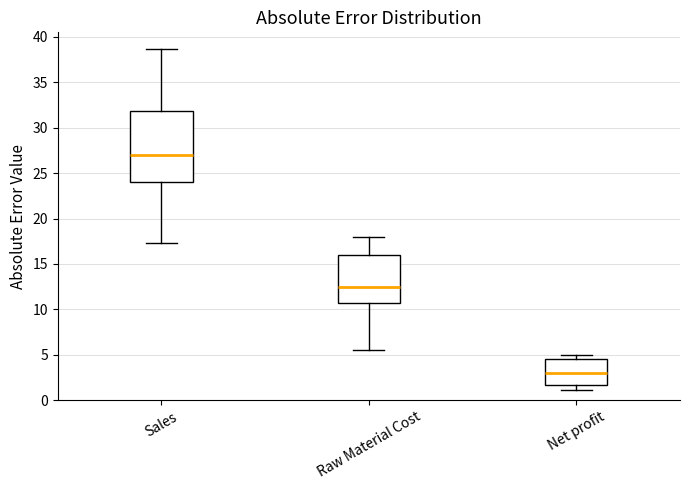

Comparing the boxes themselves (not the whiskers), which one is the tallest?

Sales